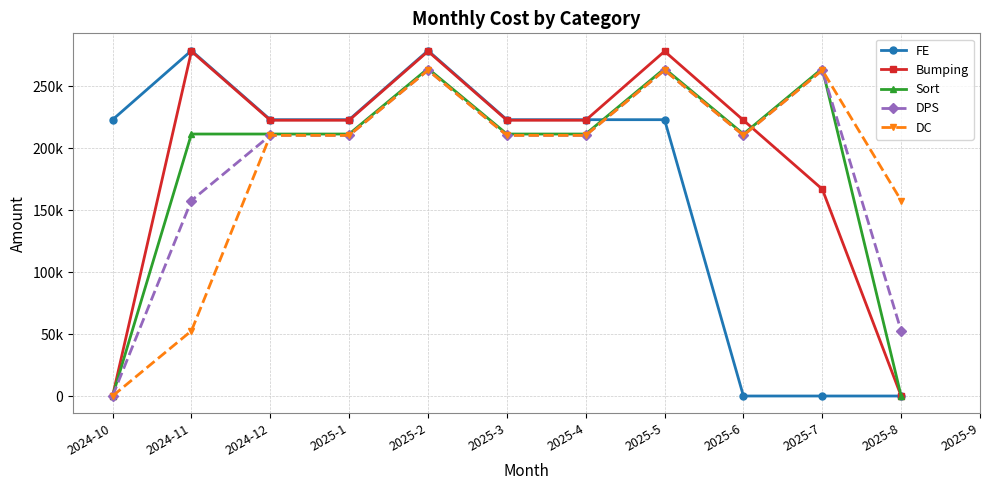

What are all the series names shown in the legend?

FE, Bumping, Sort, DPS, DC